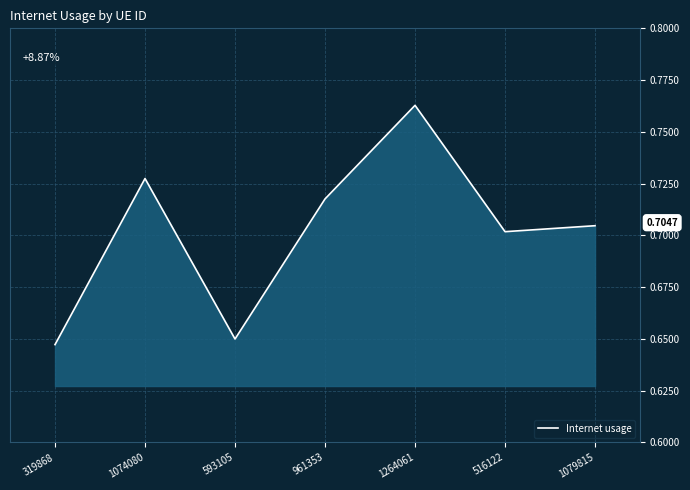

Where is the first local minimum?

593105